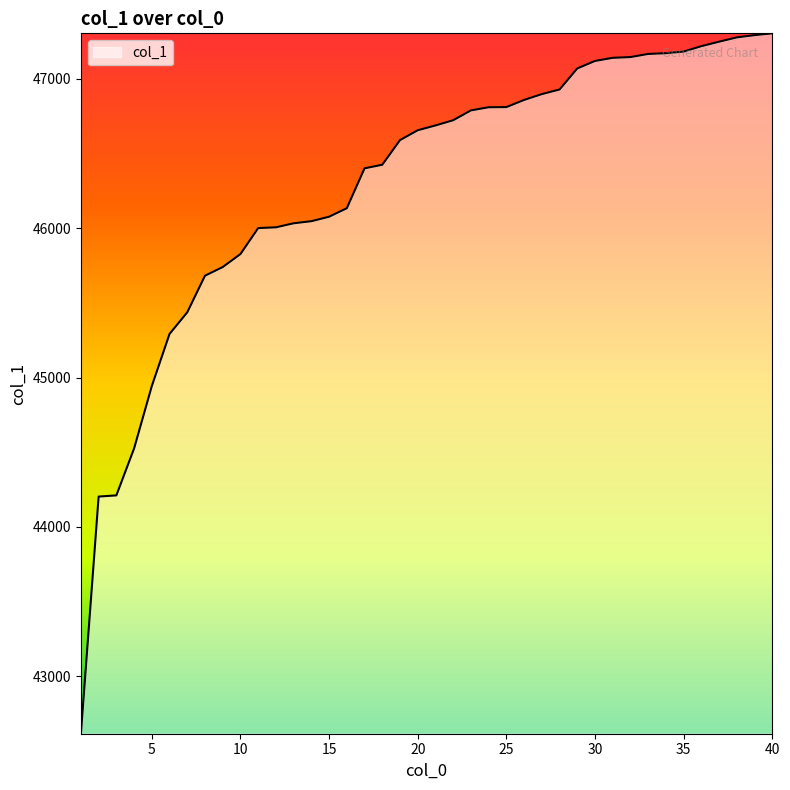

How many lines are shown in the chart?

1